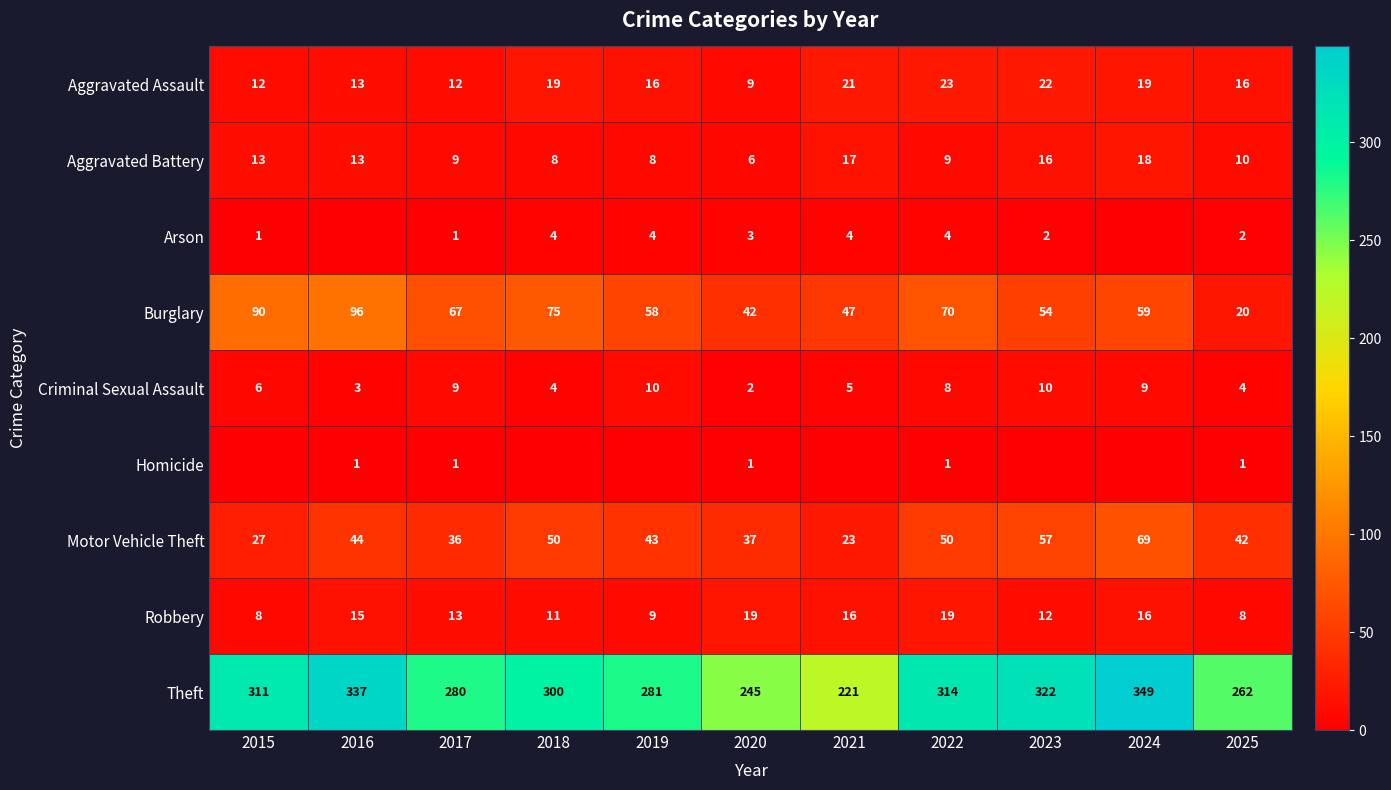

Is it true that Robbery equals 15 at 2016?

True